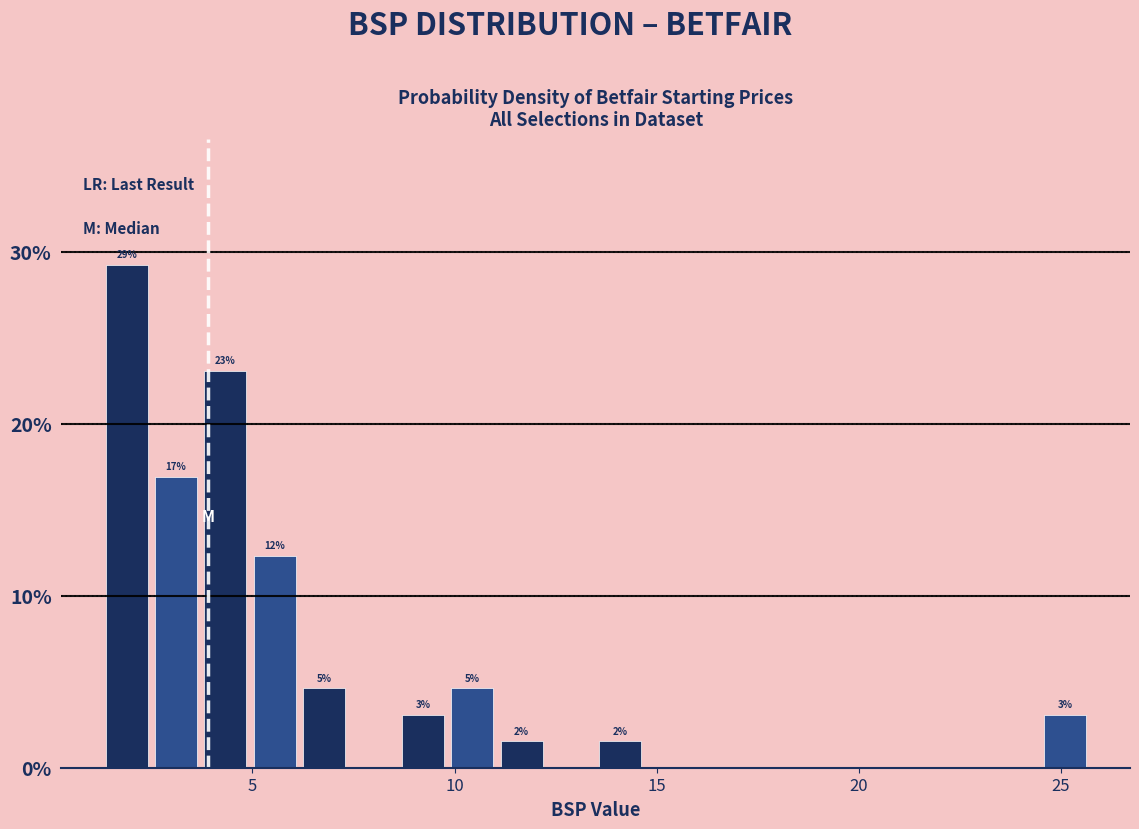

Around what value on the x-axis is the tallest bar? Give the approximate position of its centre, as read against the axis.

2.0